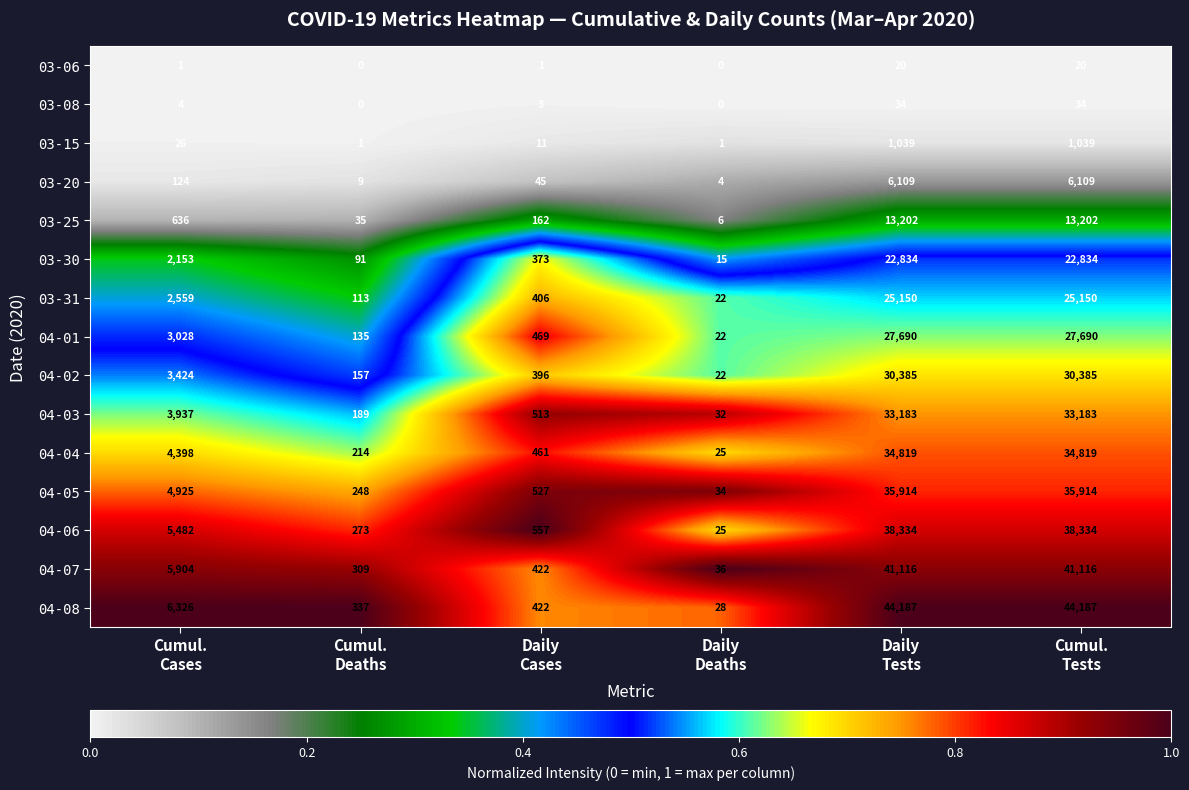

What is the difference between the maximum and second lowest values in the 04-07 series?

40807